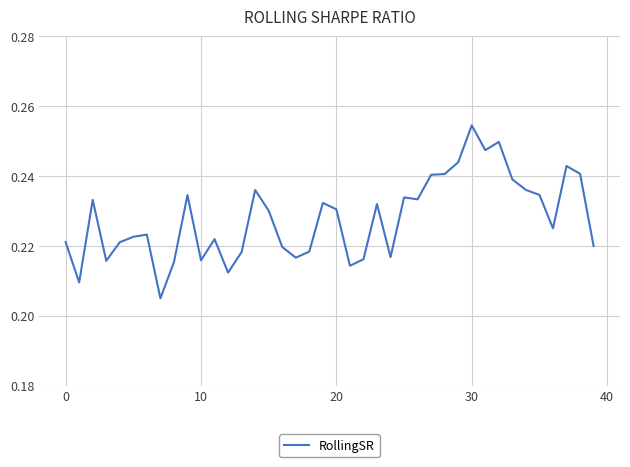

What is the value of the 3rd point from the left?

0.2